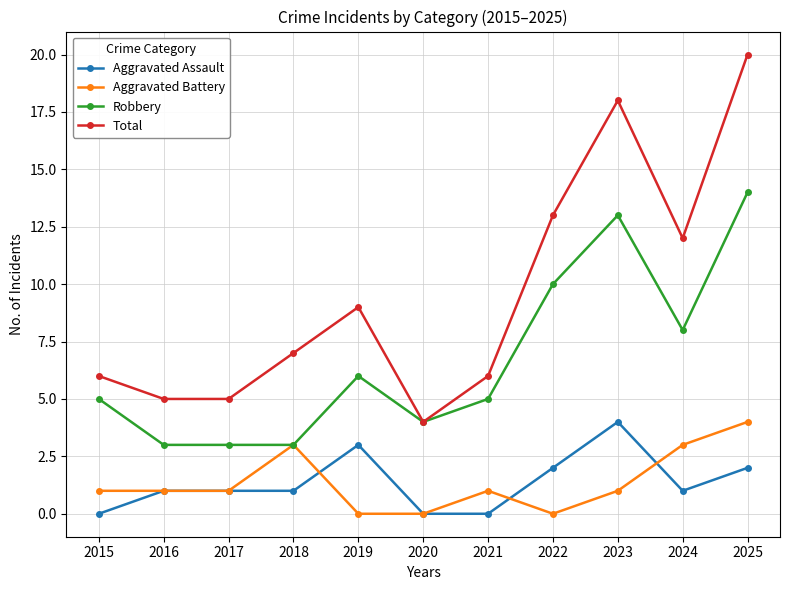

How many distinct data groups are displayed?

4